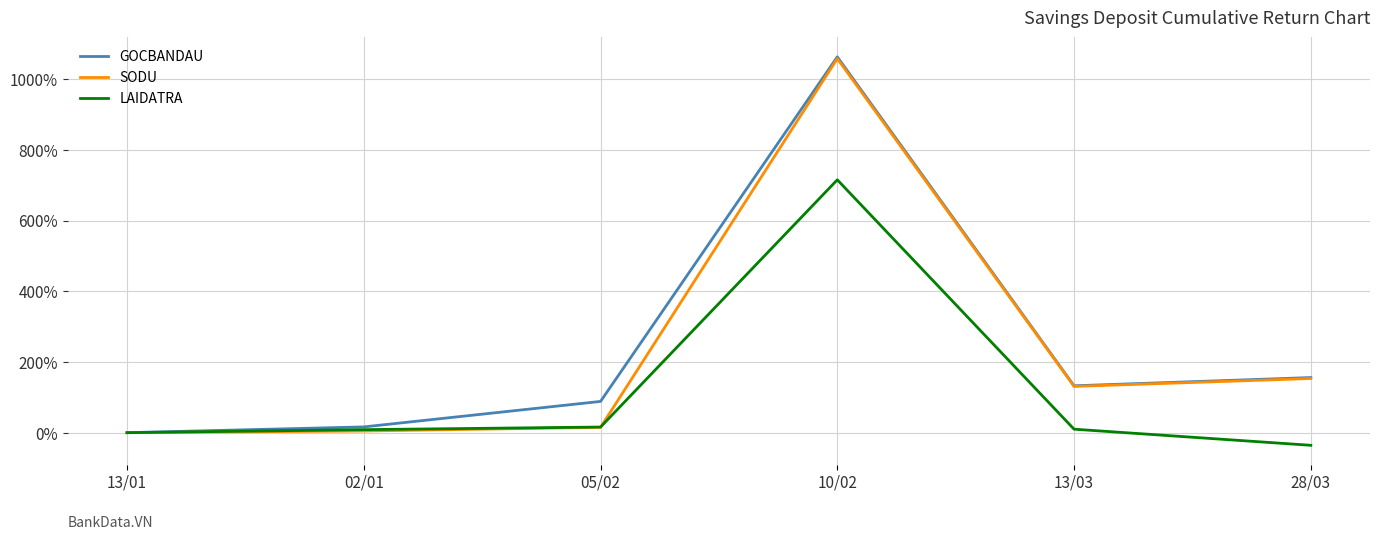

At which label does GOCBANDAU reach its peak?

10/02